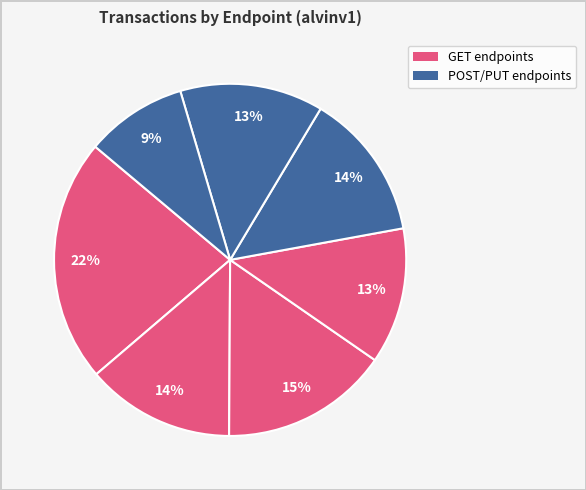

To the nearest percent, what is the difference between the largest and smallest slice percentages?

13%